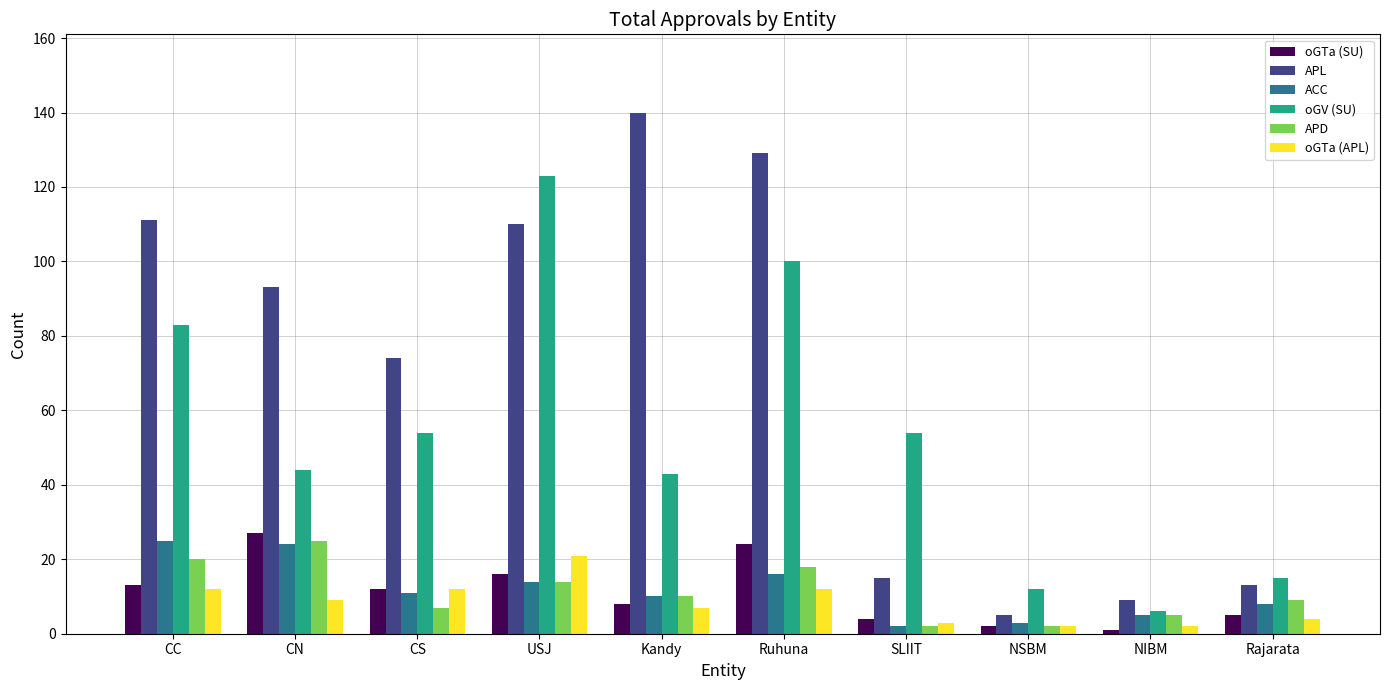

What is the difference between the ACC values at Kandy and Ruhuna?

6